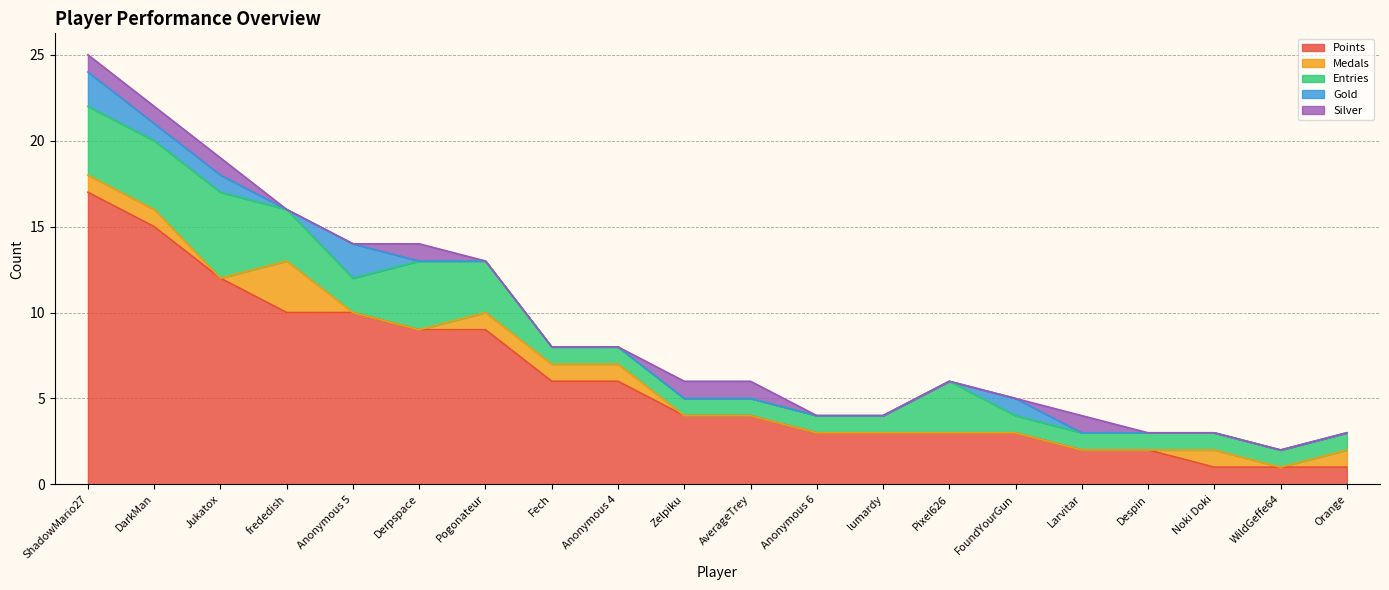

Reading left to right, what are all the values shown in this chart?

Points: 17	15	12	10	10	9	9	6	6	4	4	3	3	3	3	2	2	1	1	1
Medals: 1	1	0	3	0	0	1	1	1	0	0	0	0	0	0	0	0	1	0	1
Entries: 4	4	5	3	2	4	3	1	1	1	1	1	1	3	1	1	1	1	1	1
Gold: 2	1	1	0	2	0	0	0	0	0	0	0	0	0	1	0	0	0	0	0
Silver: 1	1	1	0	0	1	0	0	0	1	1	0	0	0	0	1	0	0	0	0